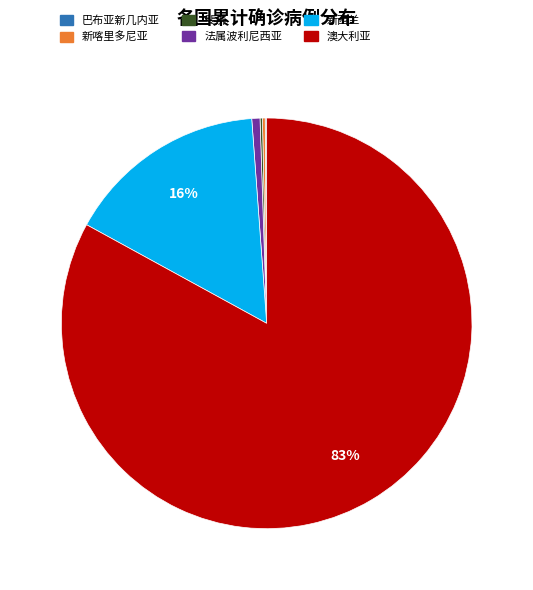

To the nearest percent, what is the difference between the largest and smallest slice percentages?

83%